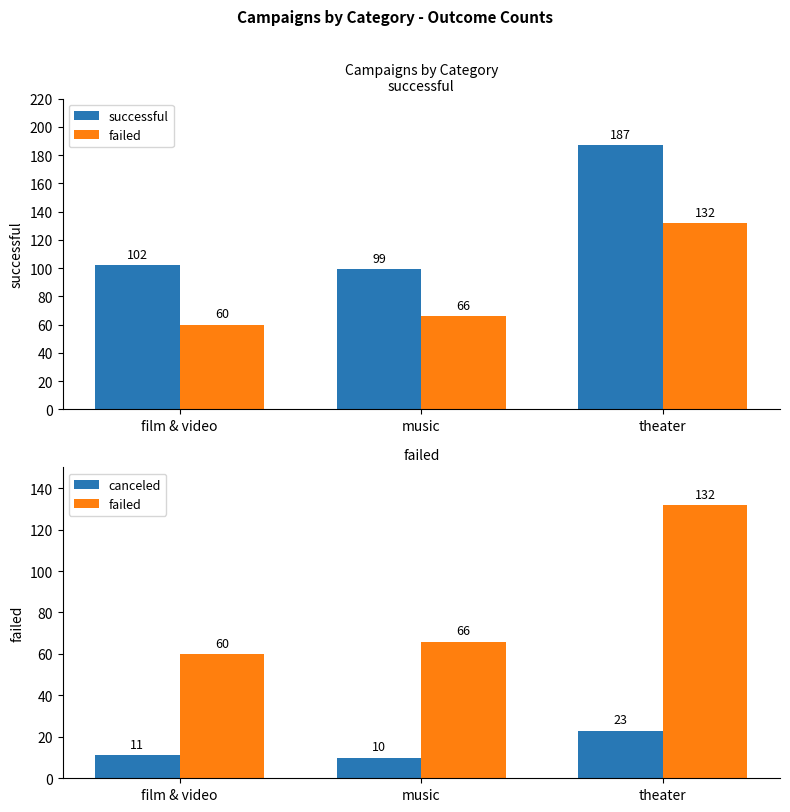

What is the spread (max minus min) of values at theater?

164